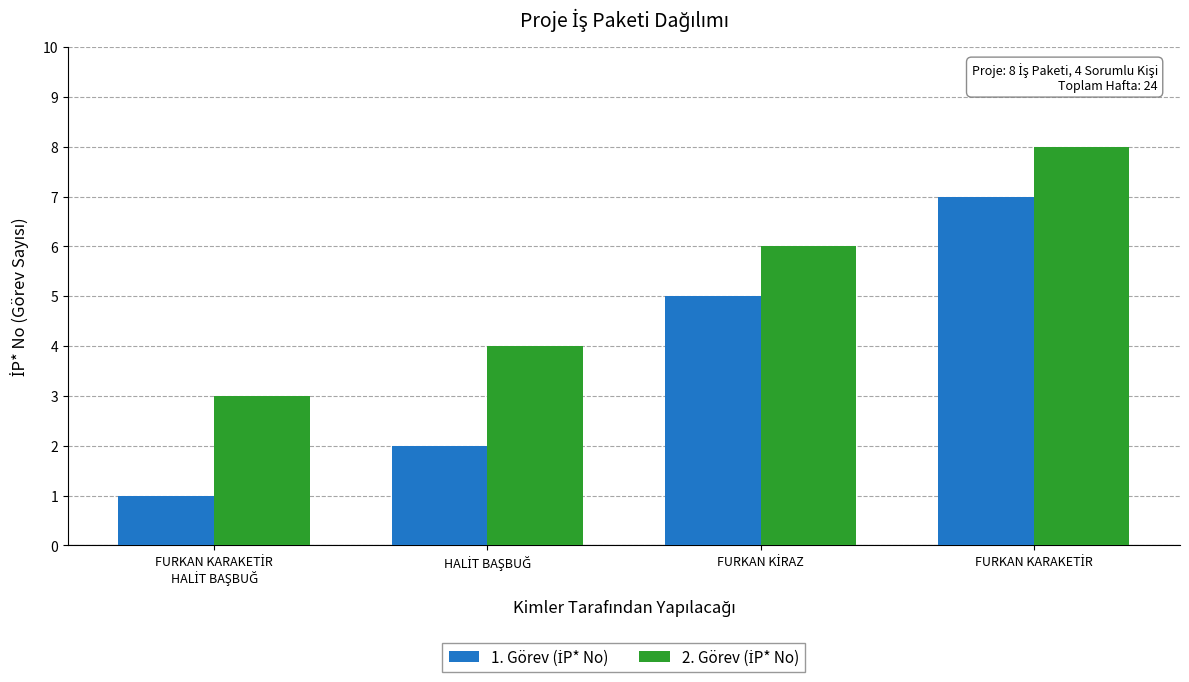

Are the bars grouped side by side (vs. stacked)?

Yes